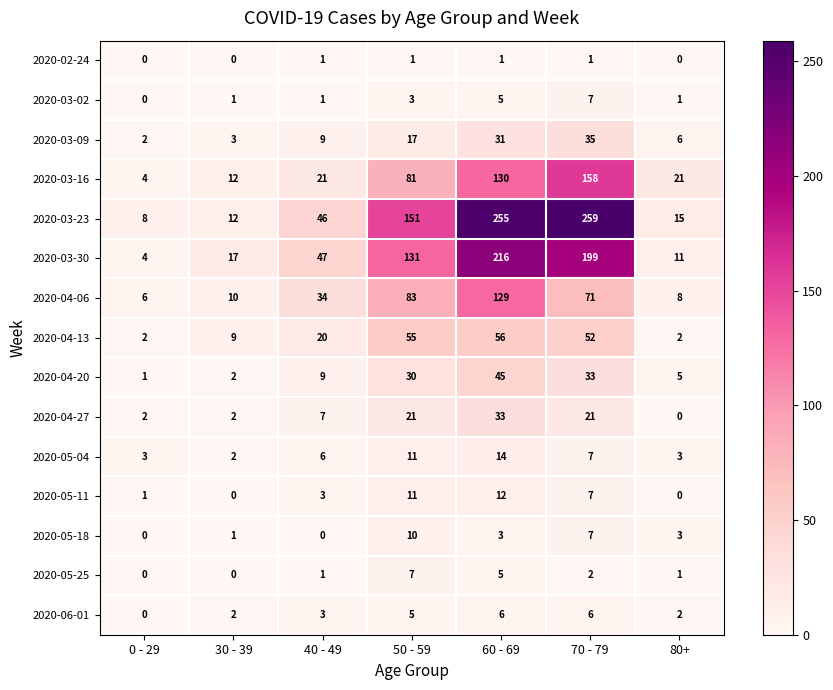

How many 2020-03-02 values are between 1 and 5?

5